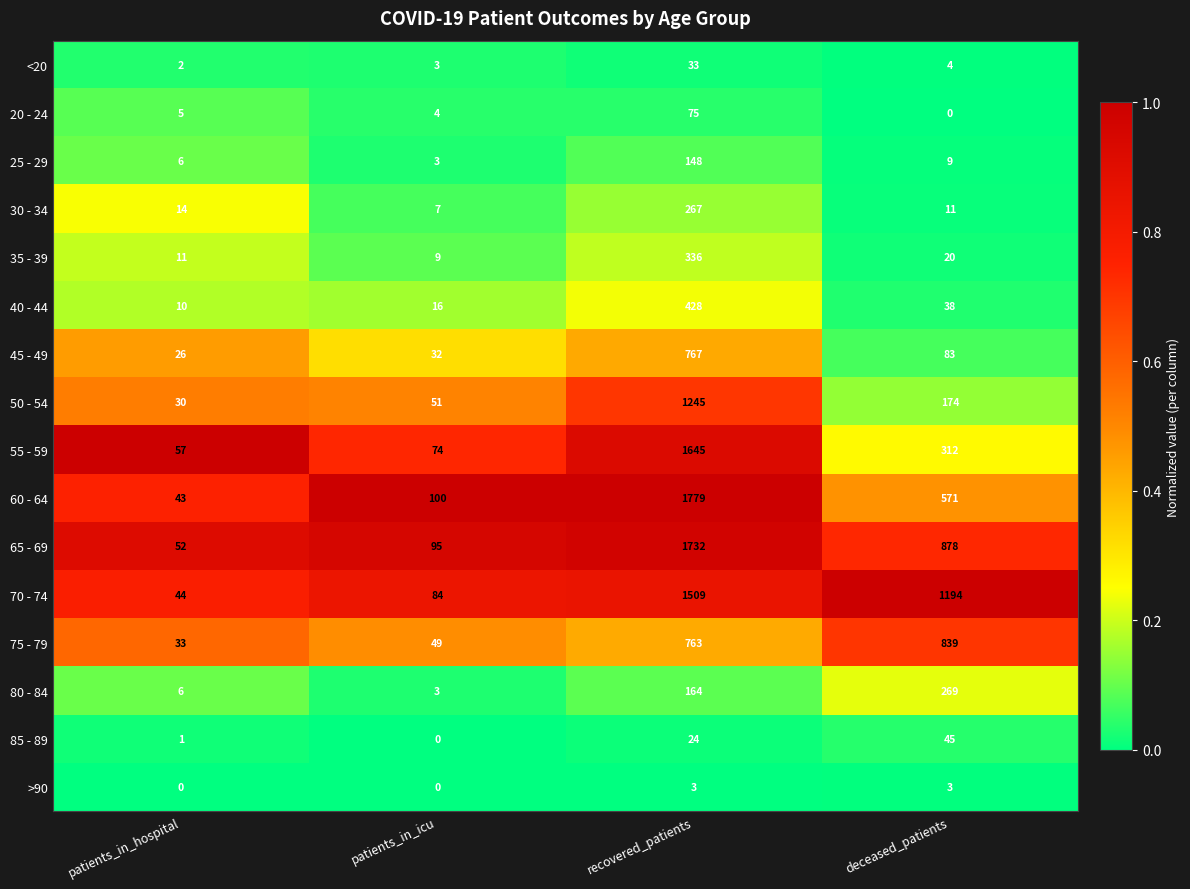

Which series has the largest range (max minus min)?

60 - 64